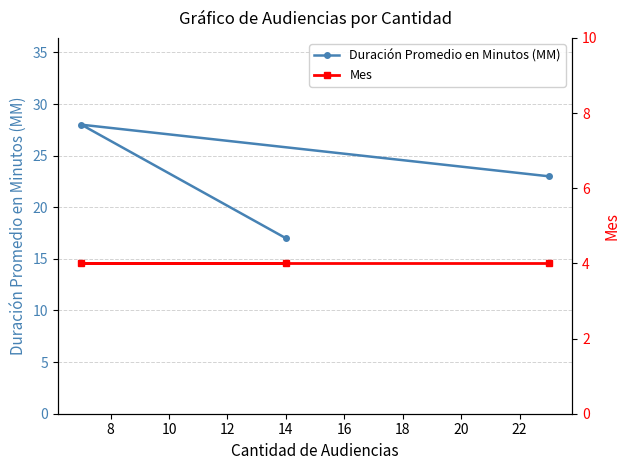

What is the average value of the Duración Promedio en Minutos (MM) series?

23